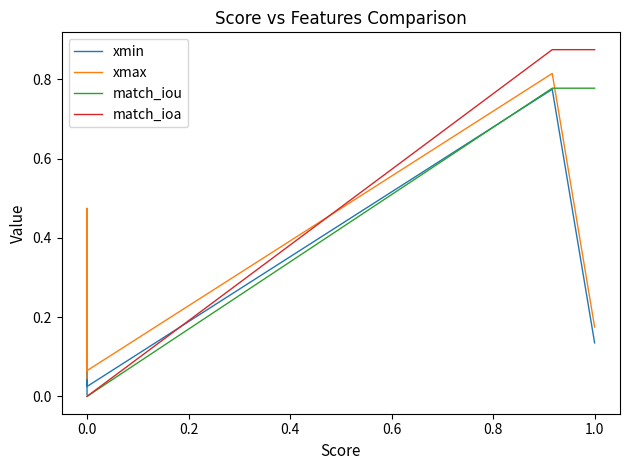

True or false: xmin and match_ioa intersect in this chart.

True